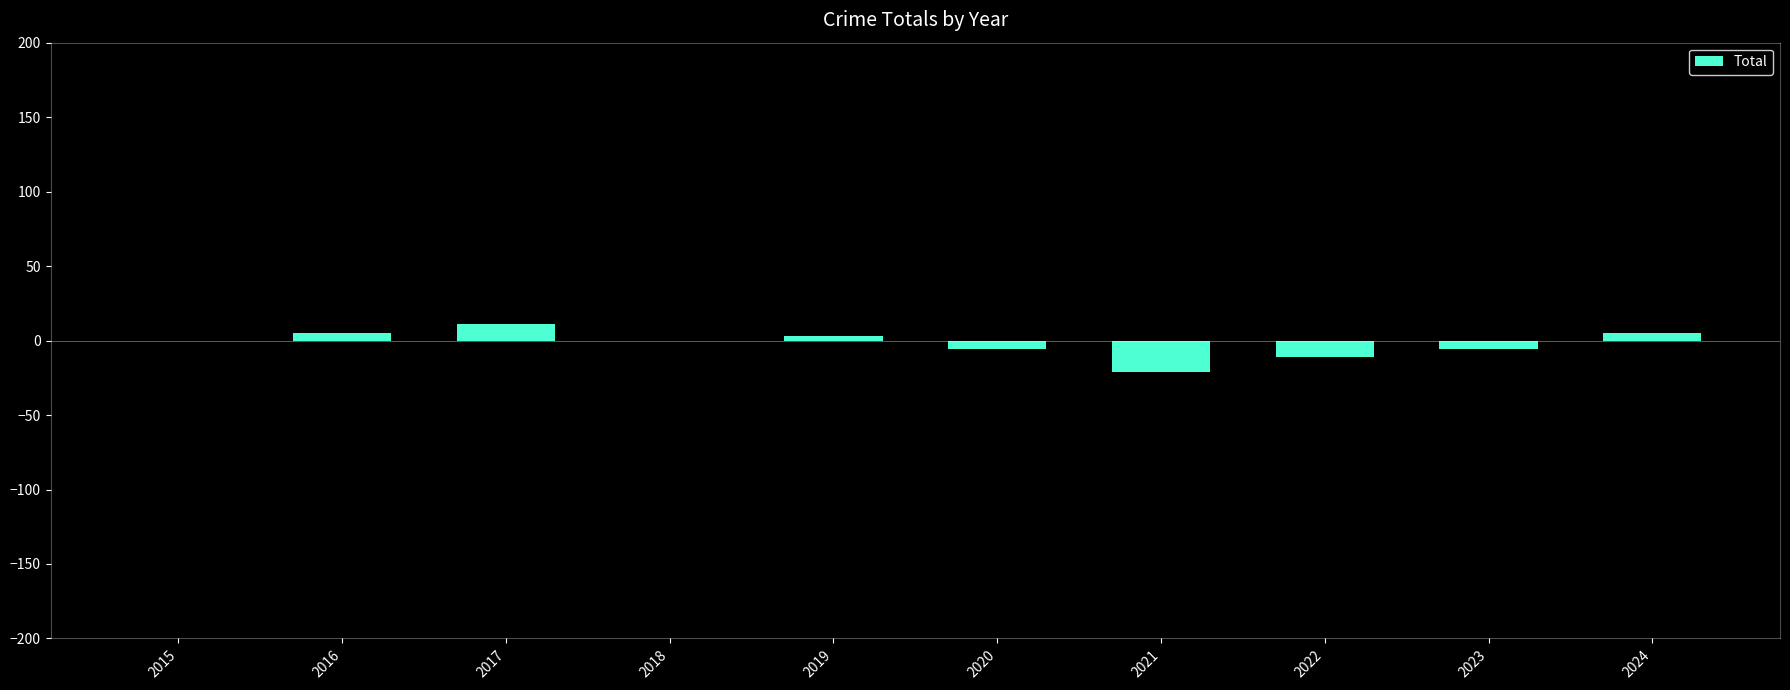

Are the bars horizontal?

No